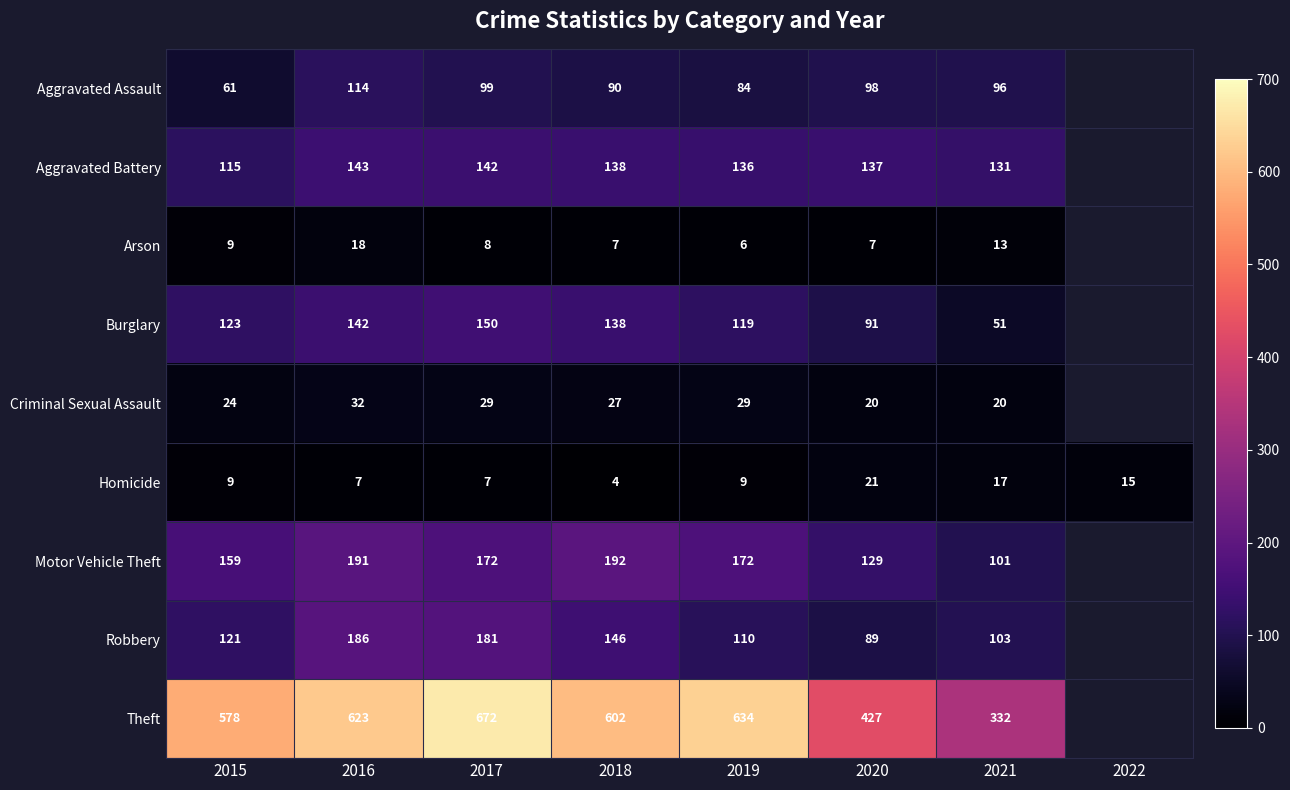

Is the value of Robbery at 2017 greater than the value of Criminal Sexual Assault at 2021?

Yes